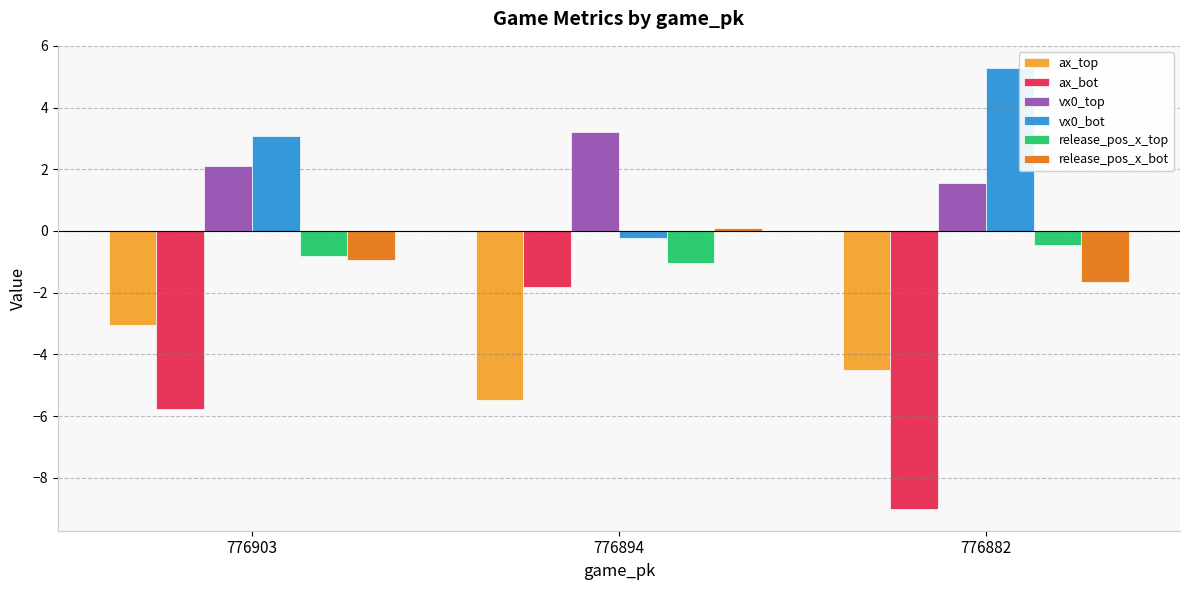

What are all the series names shown in the legend?

ax_top, ax_bot, vx0_top, vx0_bot, release_pos_x_top, release_pos_x_bot